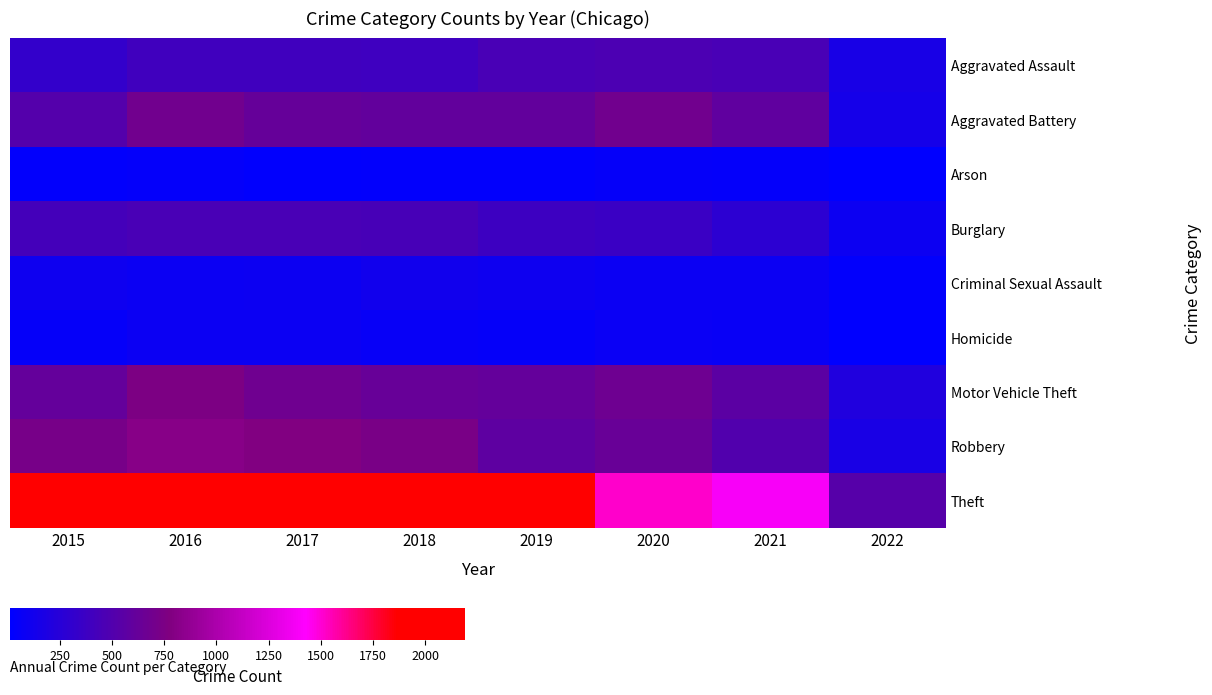

What is the maximum value shown in the chart?

2190